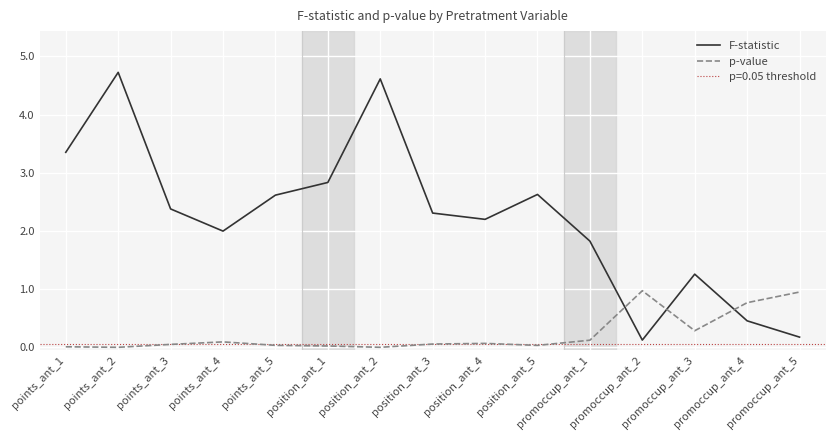

At which label does F-statistic reach its minimum?

promoccup_ant_2